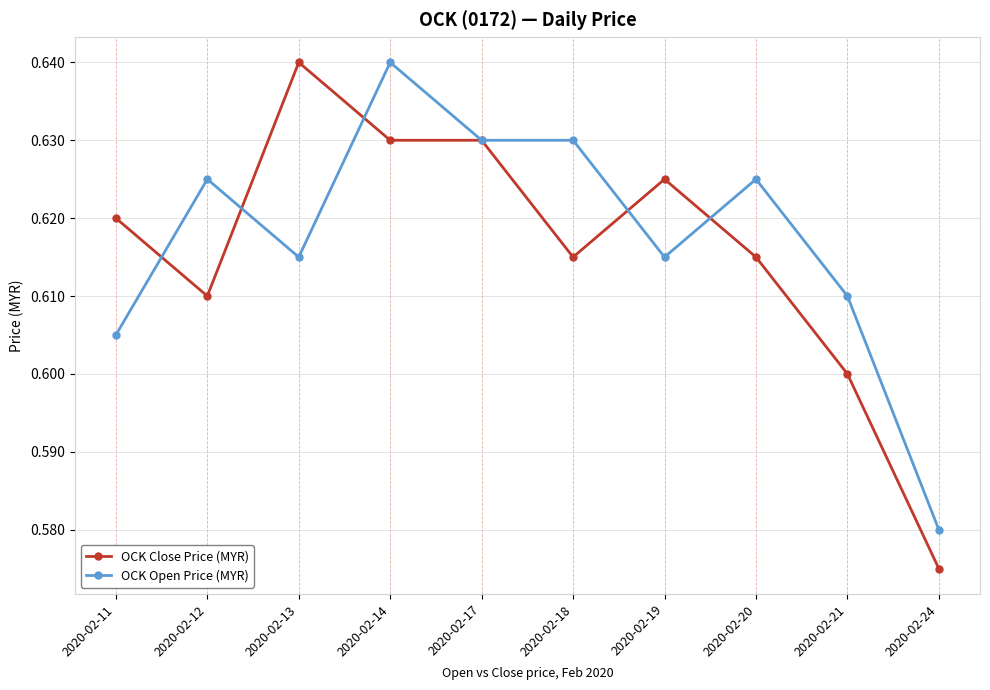

Which series ends up on top after the final intersection of OCK Open Price (MYR) and OCK Close Price (MYR)?

OCK Open Price (MYR)